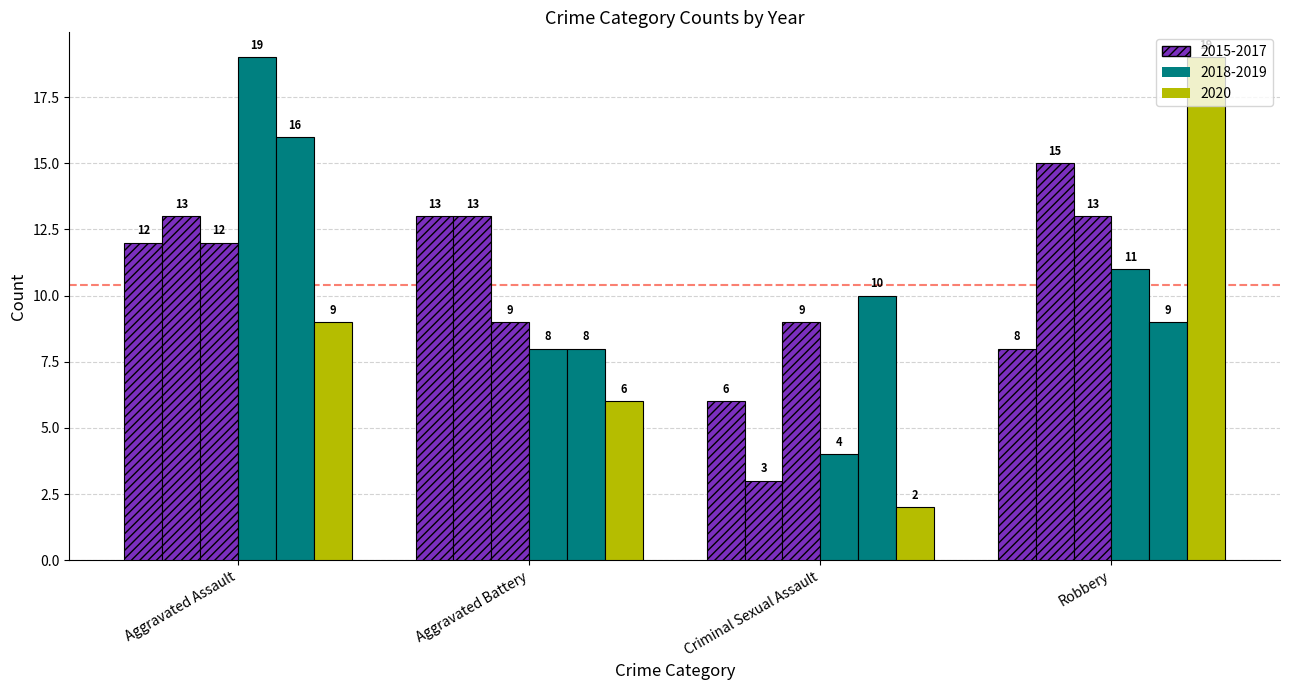

How many groups of bars are there?

4